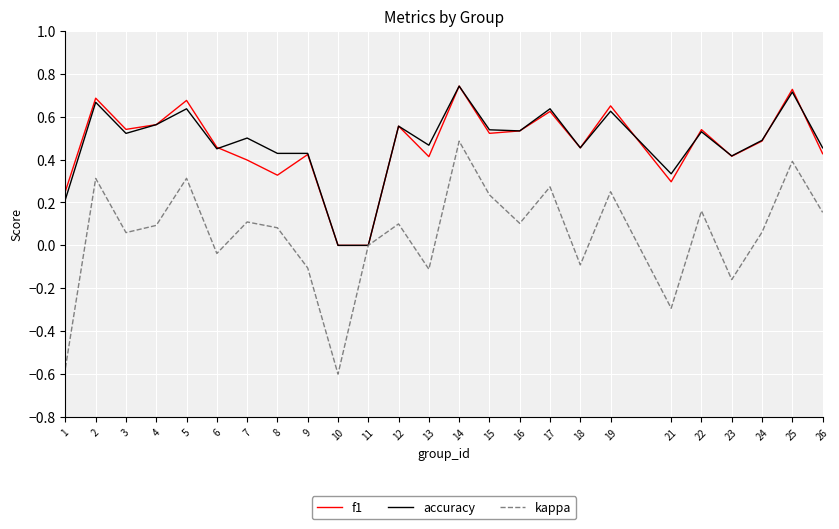

What is the total value across all series at 15?

1.3